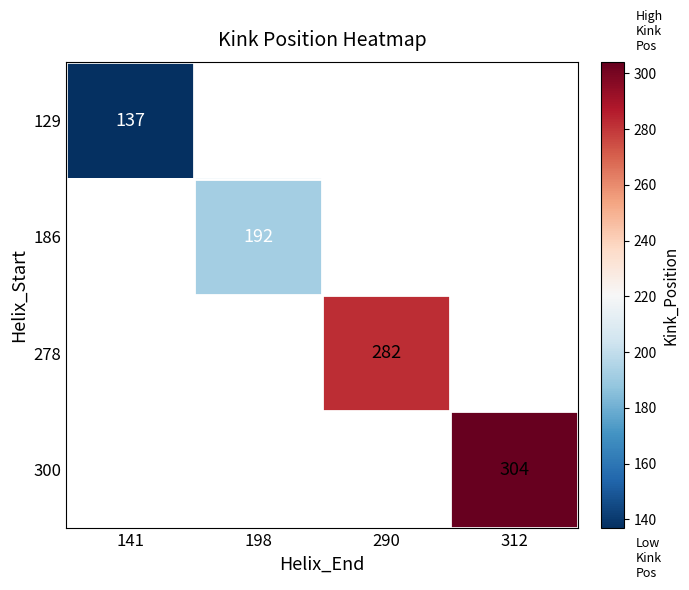

The 300 series shows 304.0 at 312. True or false?

True